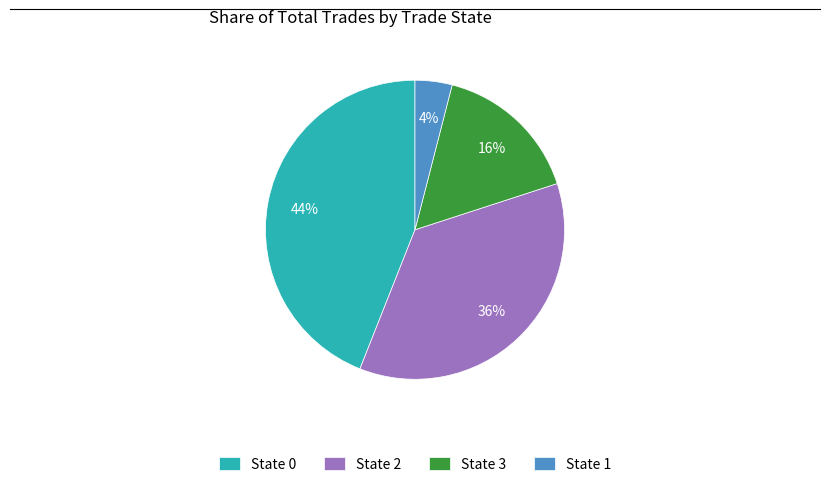

Is there a majority slice in this chart?

No